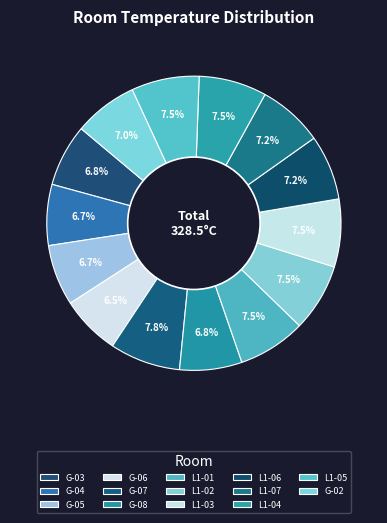

Count the number of slices in the pie.

14